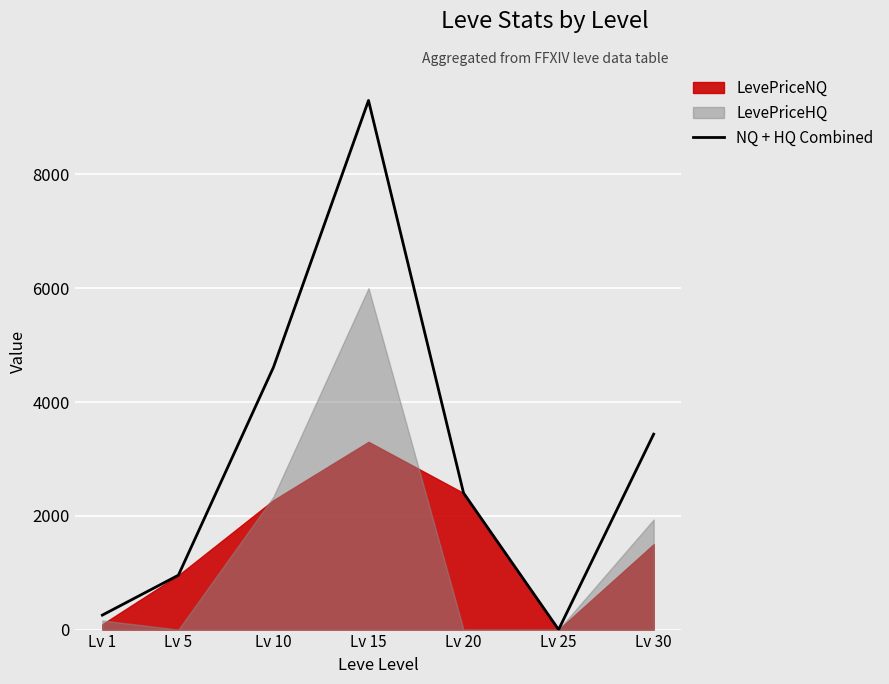

Which label corresponds to the smallest value in the chart?

Lv 25